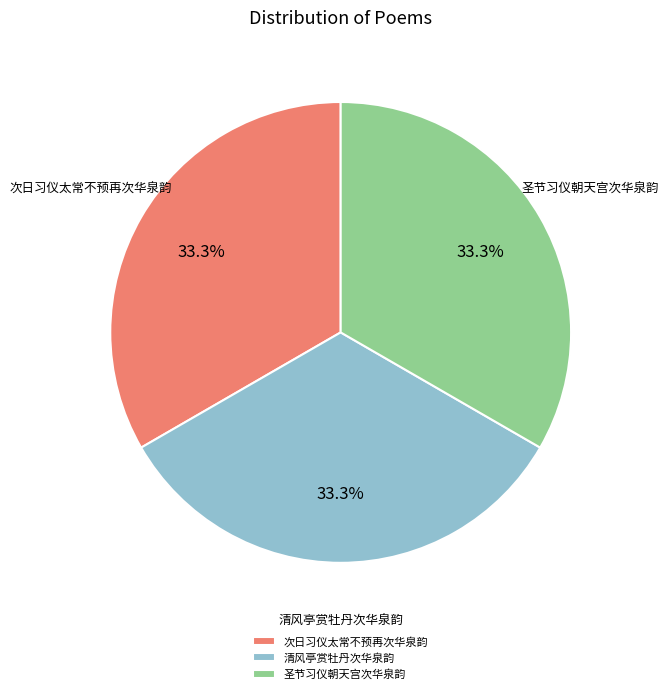

How many segments does this pie chart have?

3